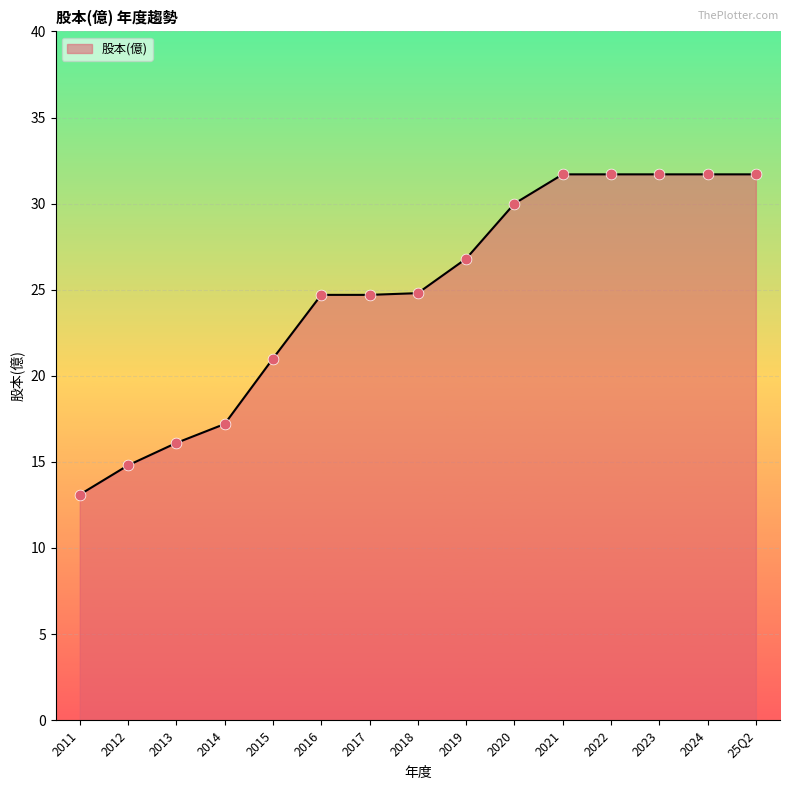

Between 2019 and 2012, which is larger?

2019